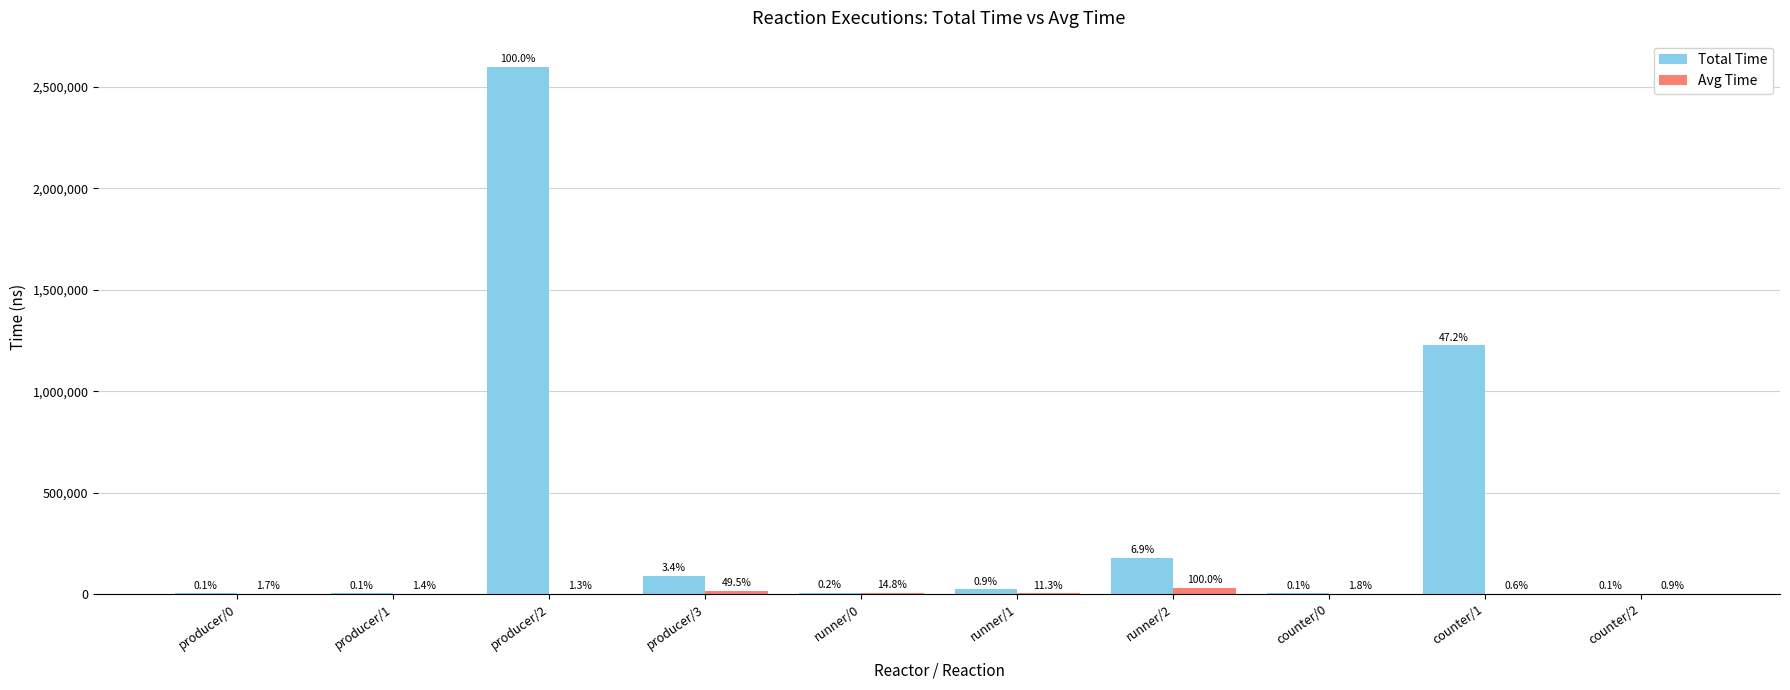

What are all the series names shown in the legend?

Total Time, Avg Time